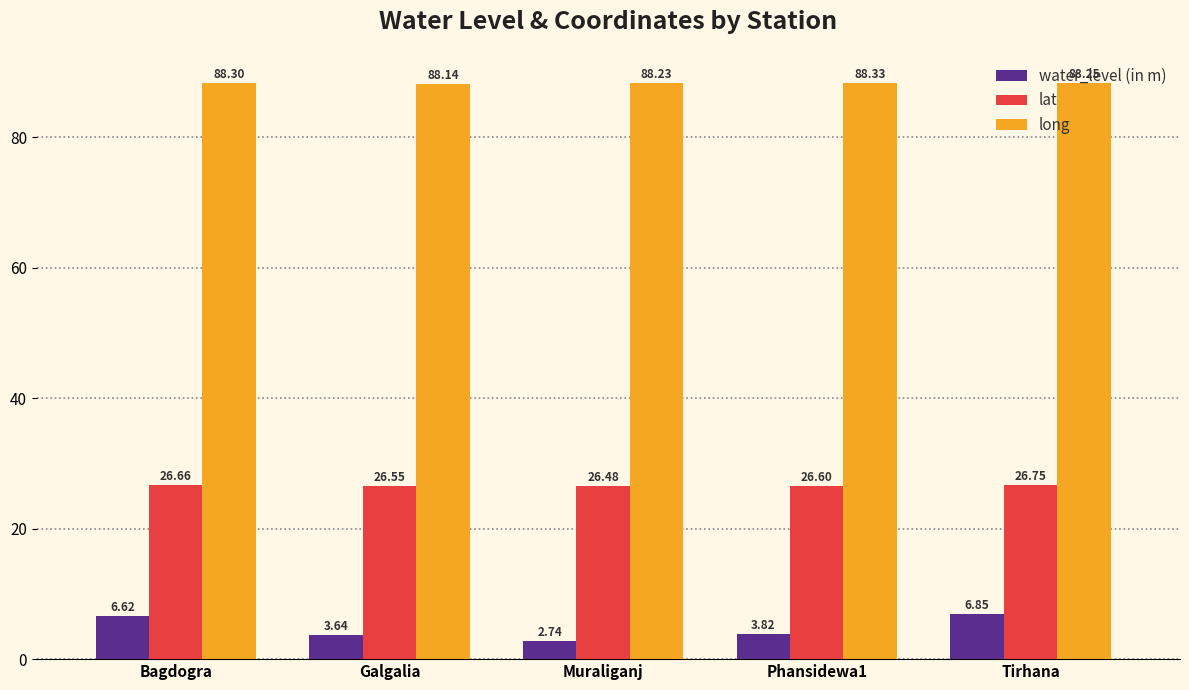

What is the sum of the long values at Tirhana and Bagdogra?

176.6